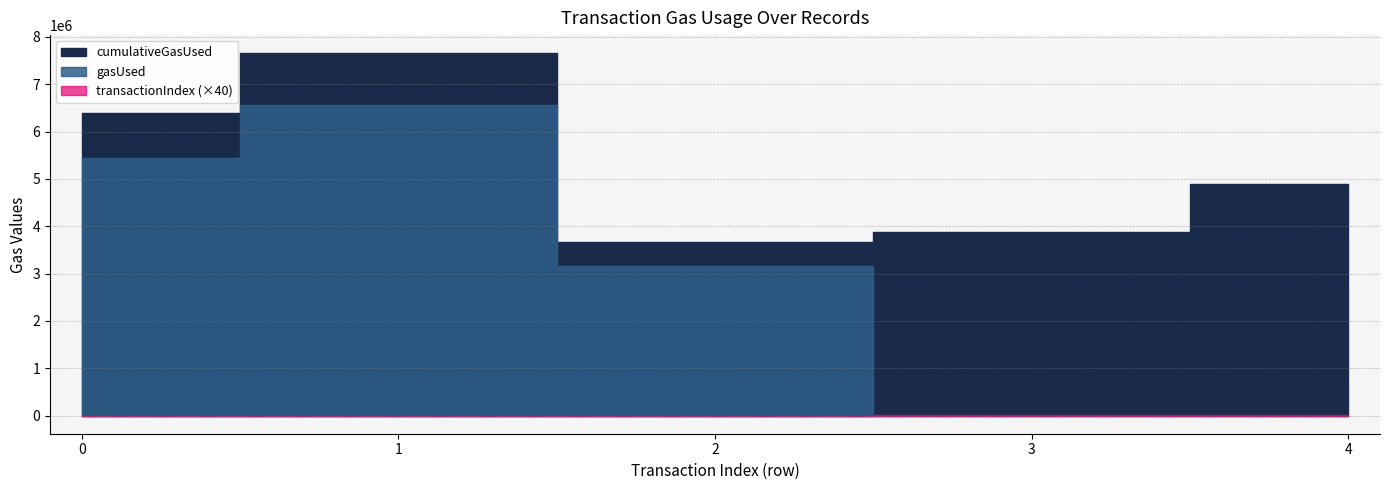

How many lines are shown in the chart?

3